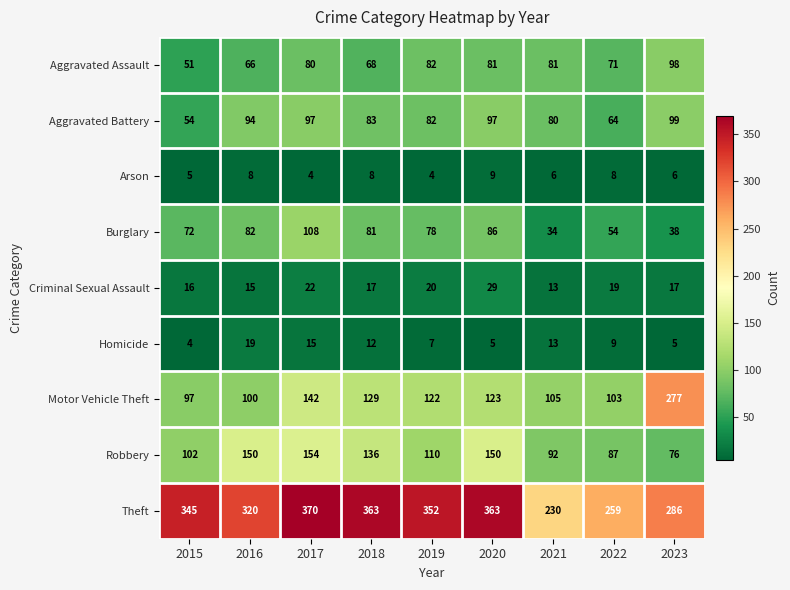

At how many categories does at least one series exceed 283?

7